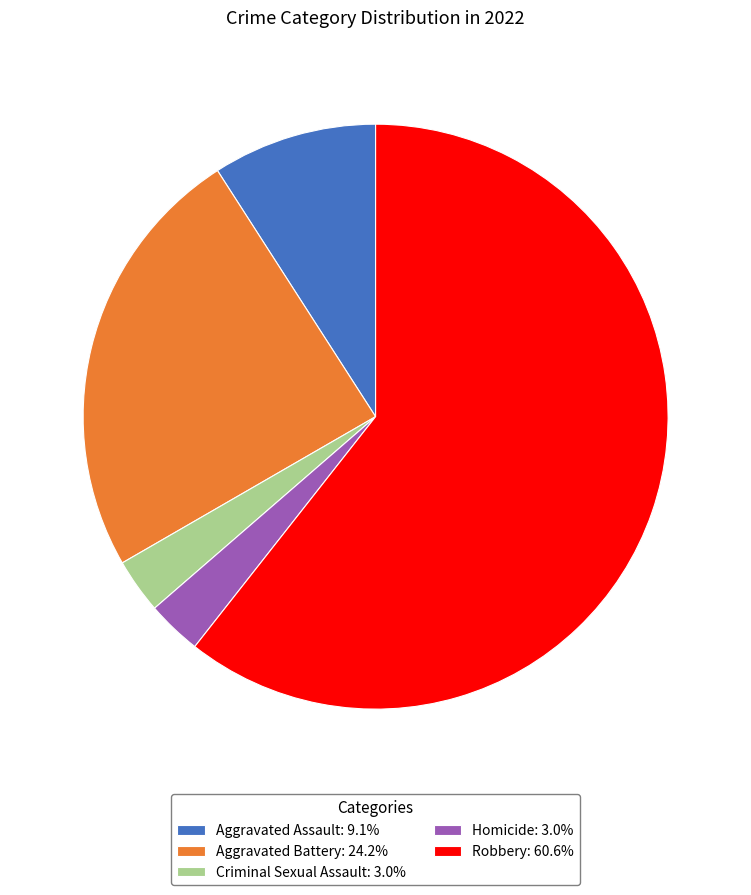

Is there any slice that represents more than half of the pie?

Yes